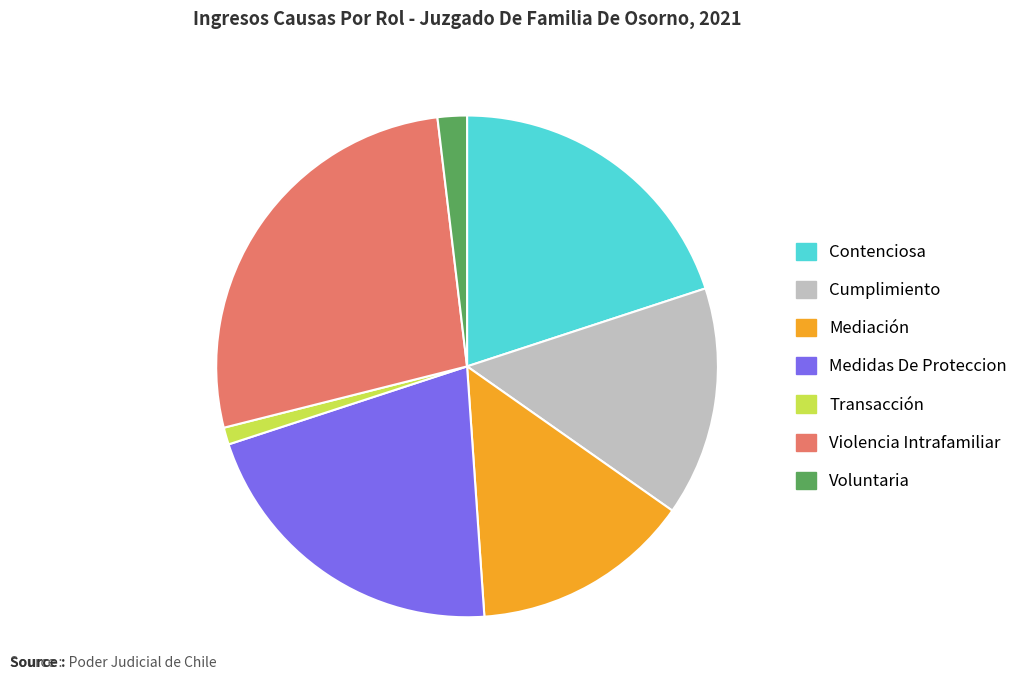

How many segments does this pie chart have?

7